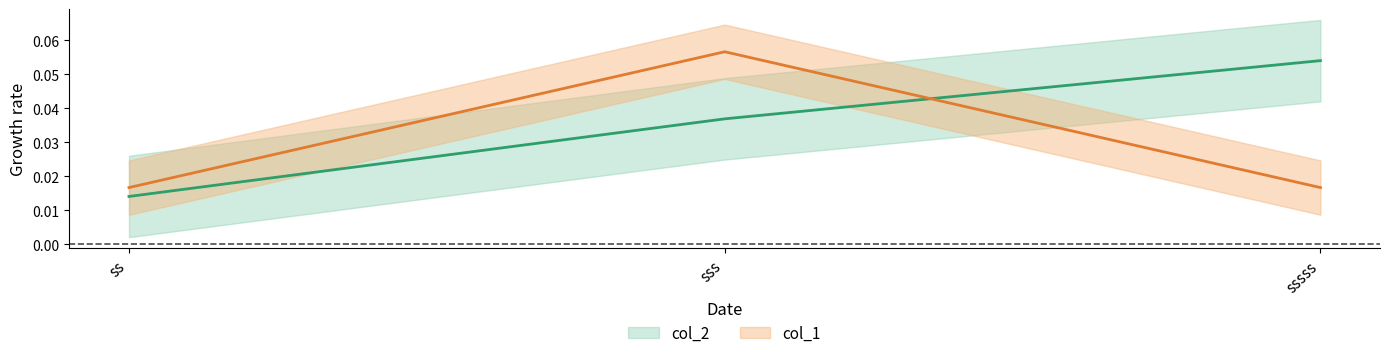

Is the value of col_2 at sss greater than the value of col_1 at sss?

No